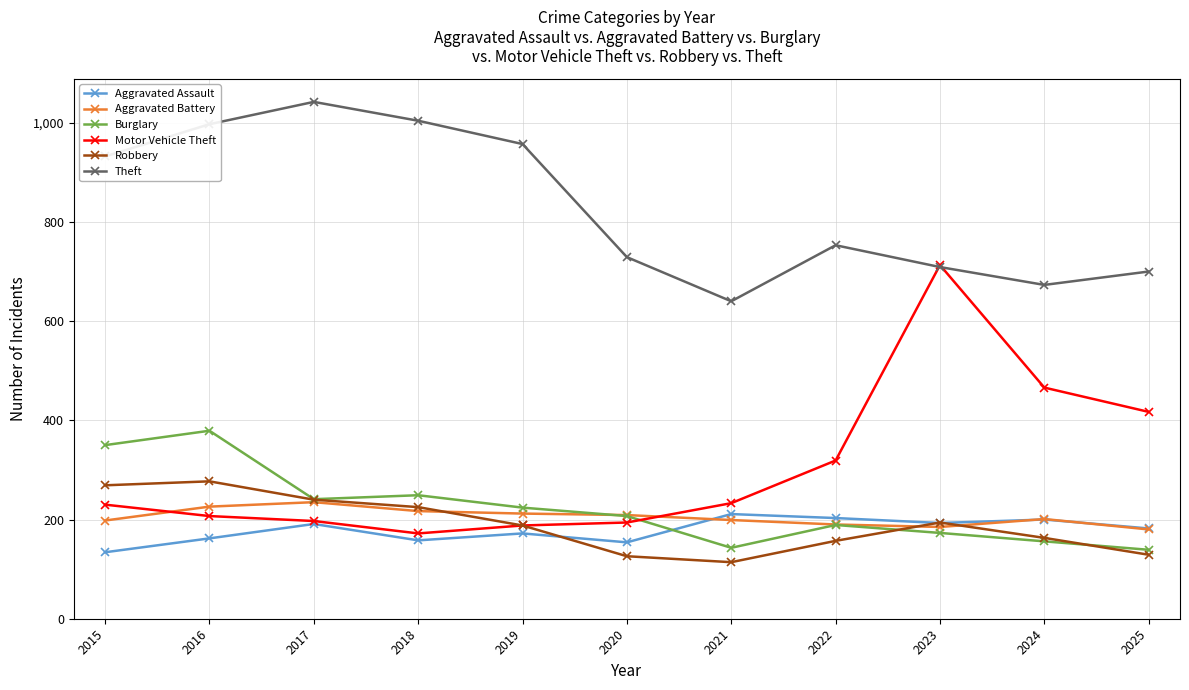

True or false: Robbery and Theft intersect in this chart.

False